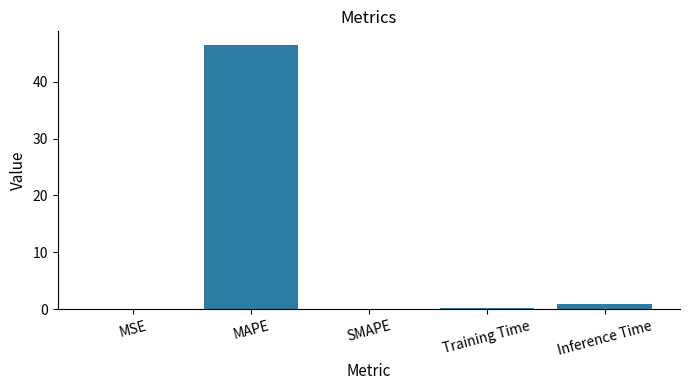

Is it true that the value at Inference Time is 0.9?

True